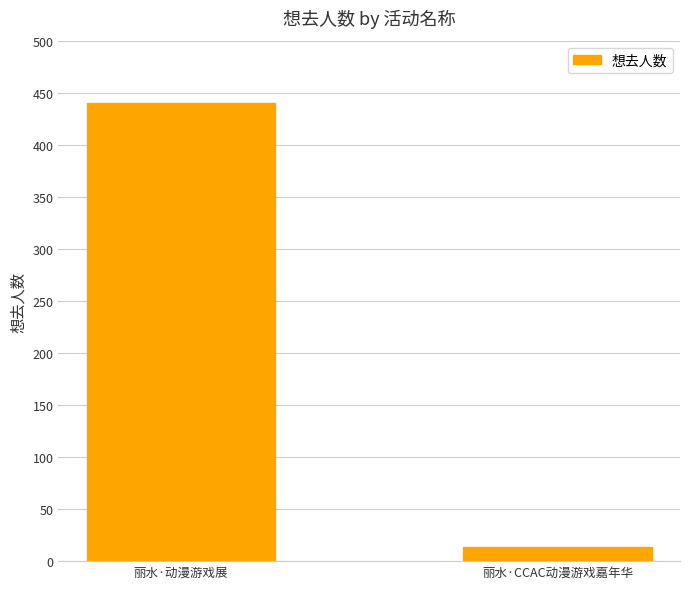

How many data points are less than 440?

1